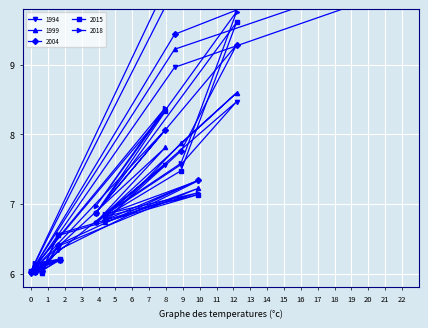

How many distinct data groups are displayed?

5